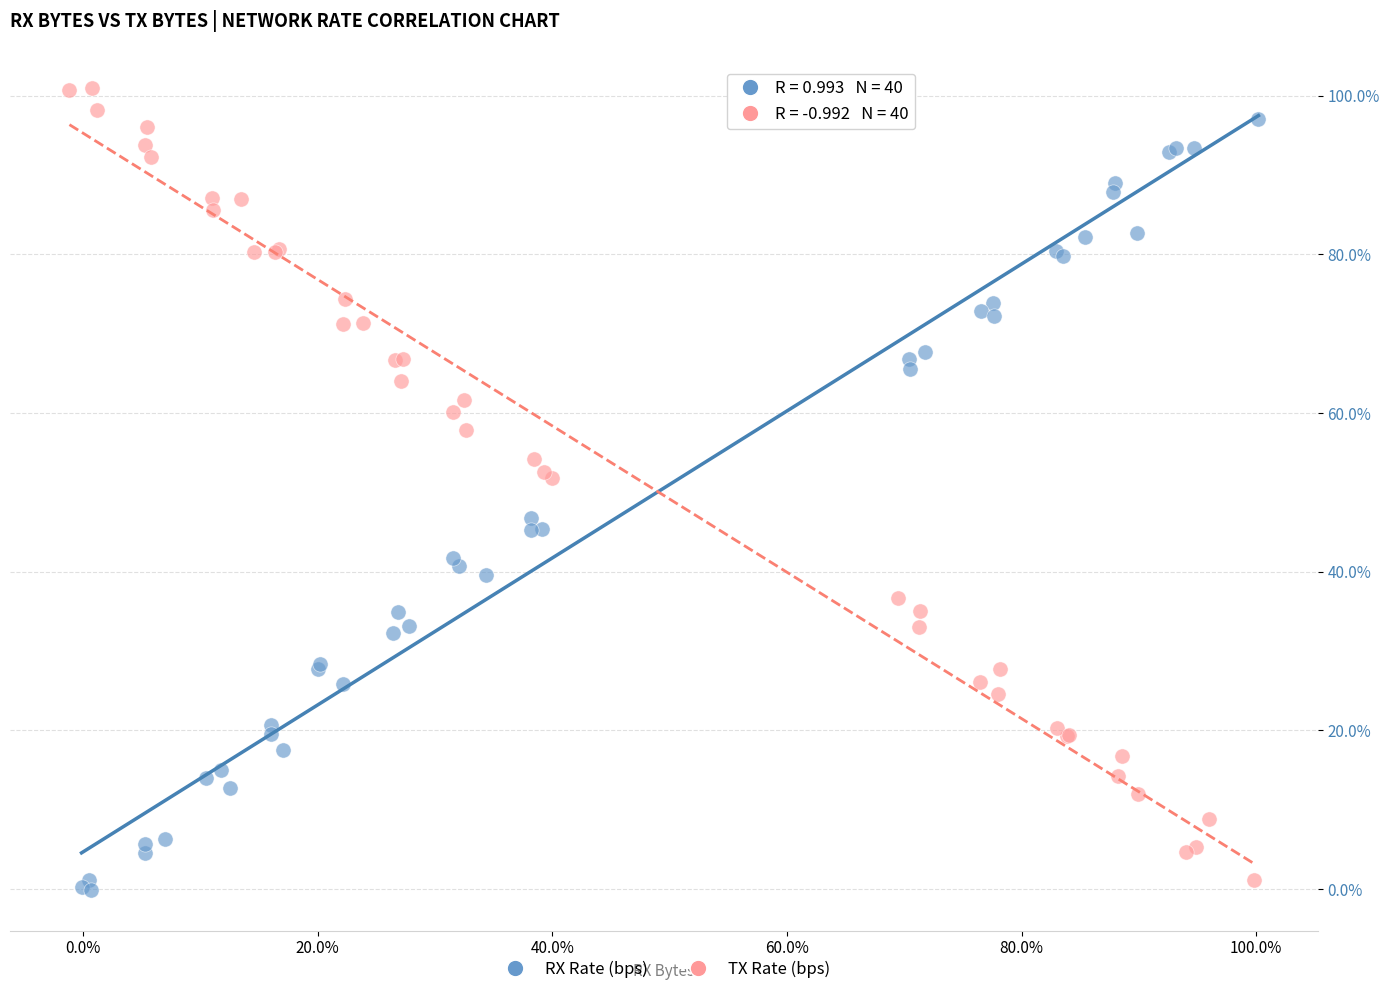

Which series has the largest Y range (max minus min)?

TX Rate (bps)